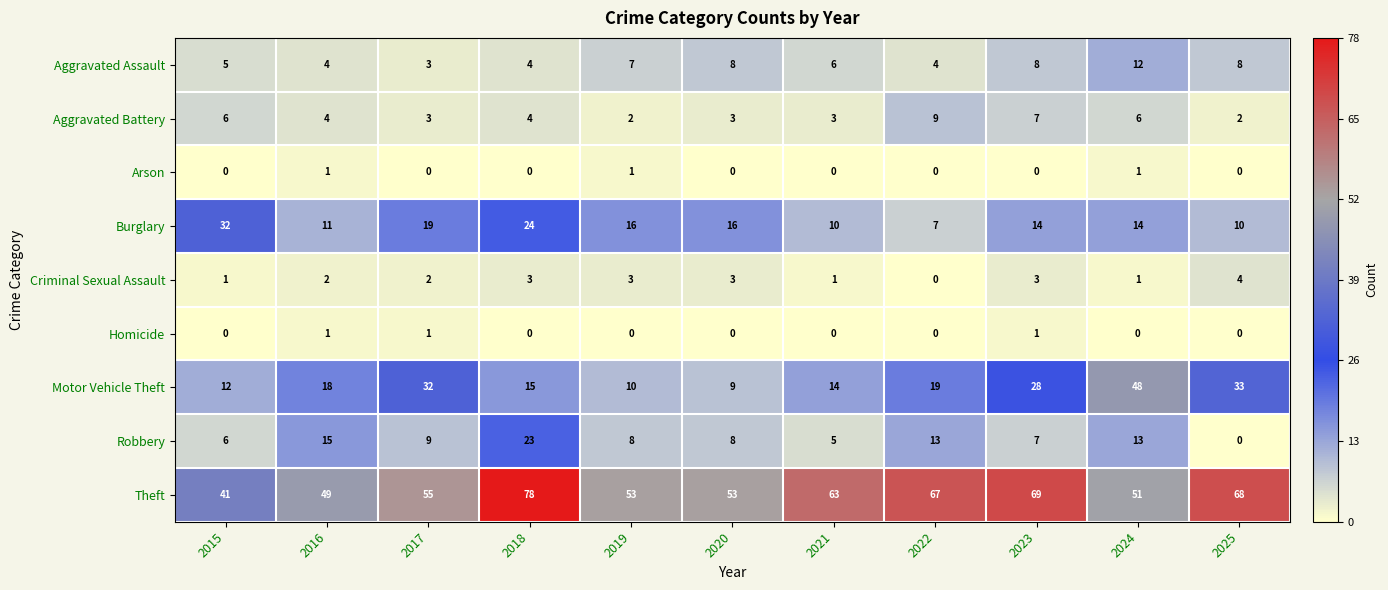

Count the Aggravated Assault values in the range 4 to 8.

9